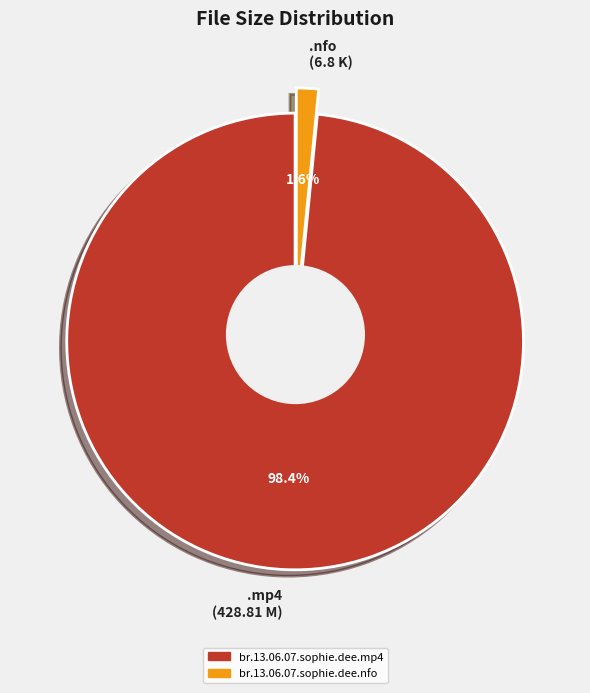

What percentage is the br.13.06.07.sophie.dee.nfo slice, to the nearest percent?

2%